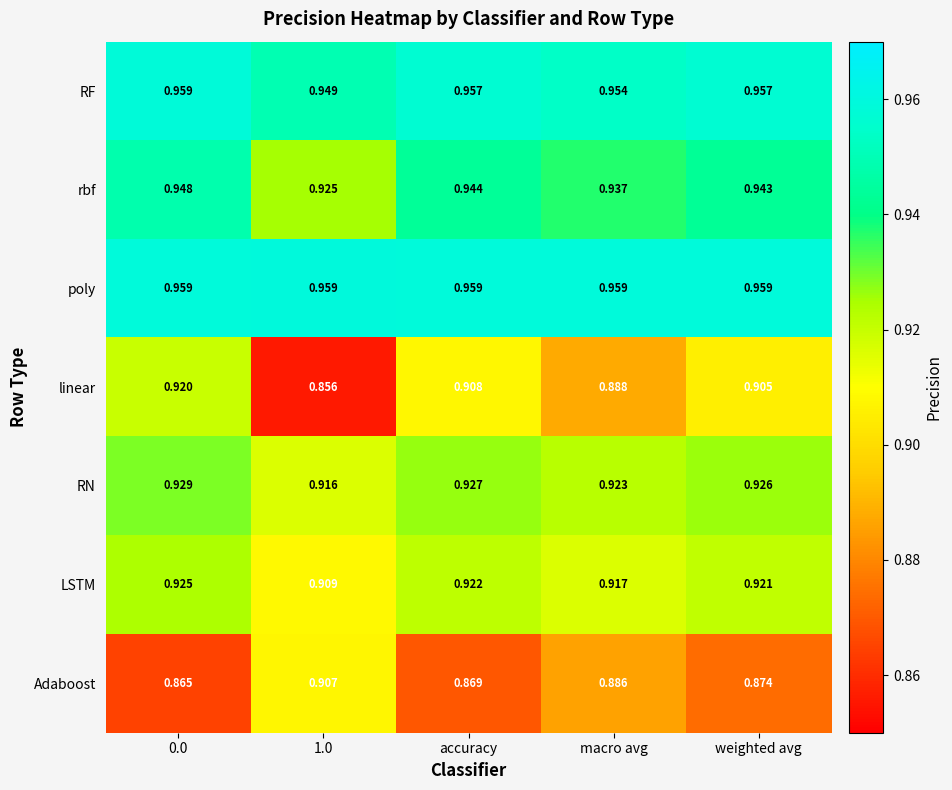

Is the value of RN at 1.0 greater than the value of LSTM at accuracy?

No